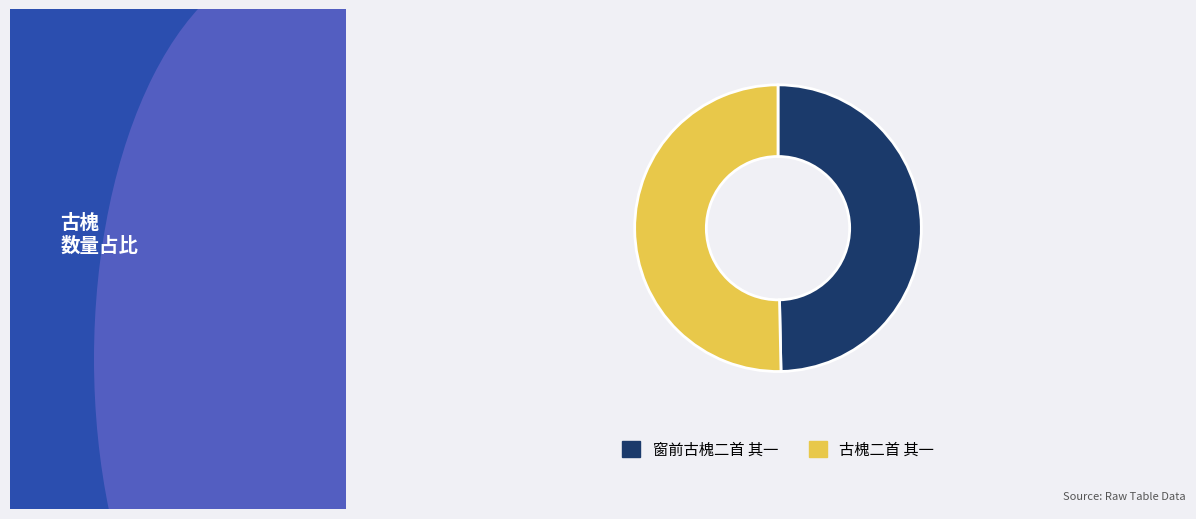

Does any single category account for the majority?

Yes